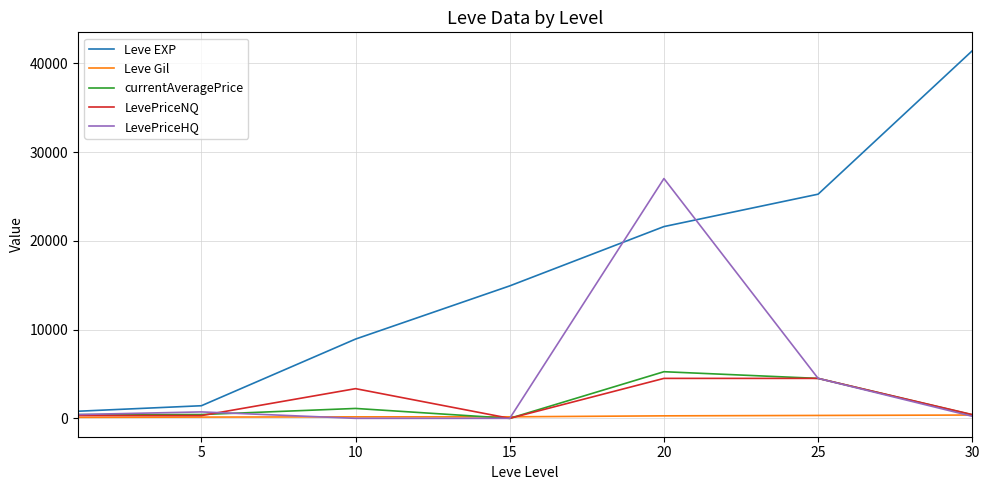

Which series has the largest total across all categories?

Leve EXP